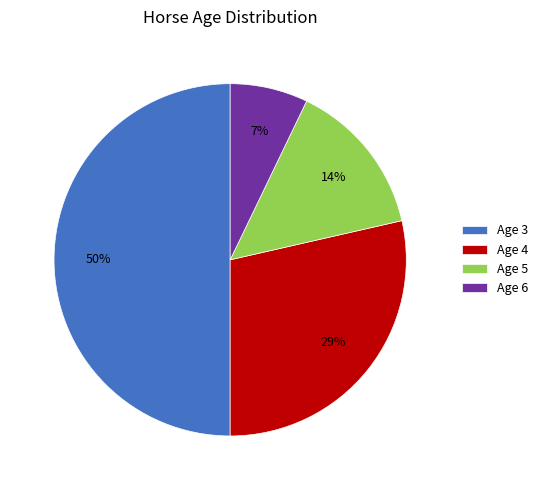

To the nearest percent, what is the combined percentage of Age 6 and Age 3?

57%